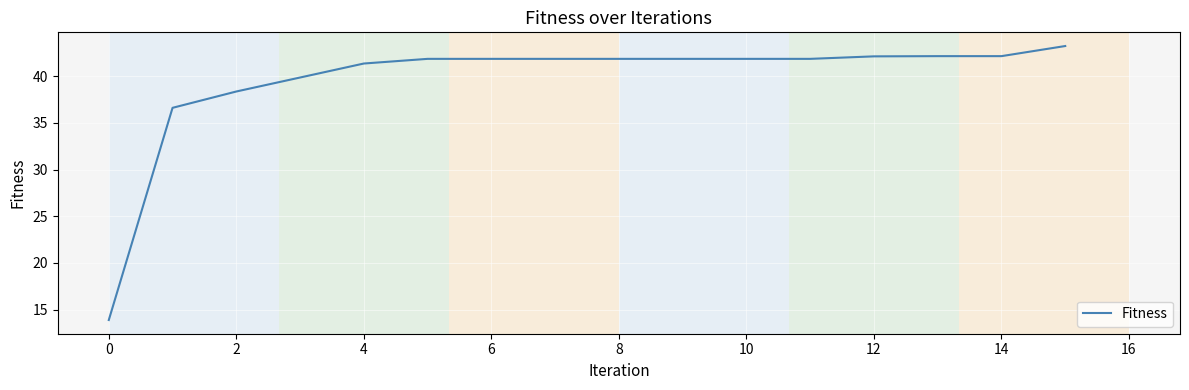

What is the smallest value displayed?

13.9